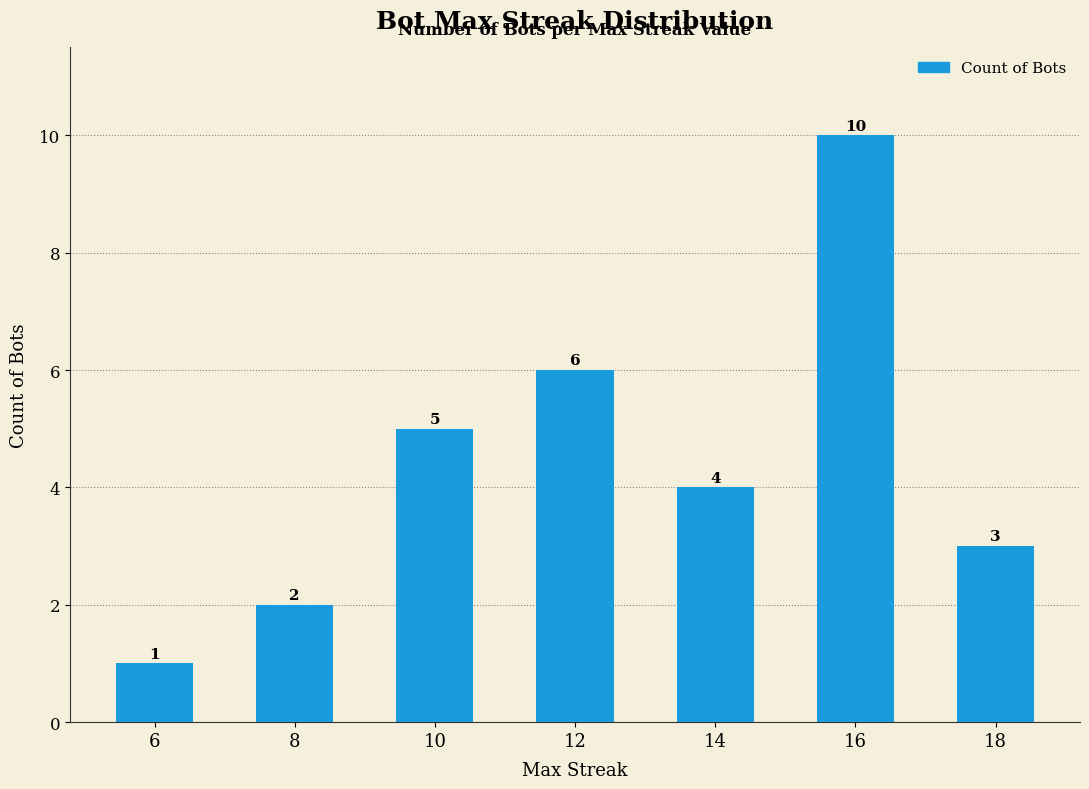

What is the change in value from 8 to 12?

+4